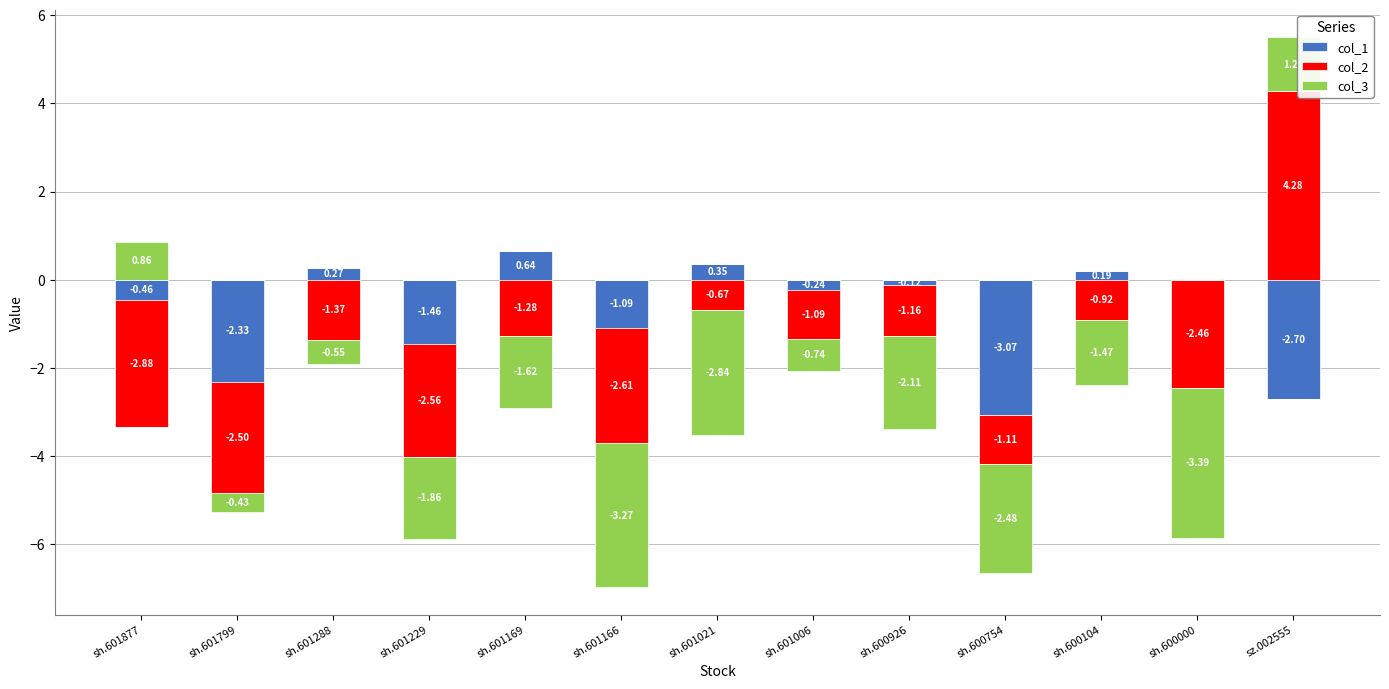

The value of col_2 at sz.002555 is 7.7. True or false?

False